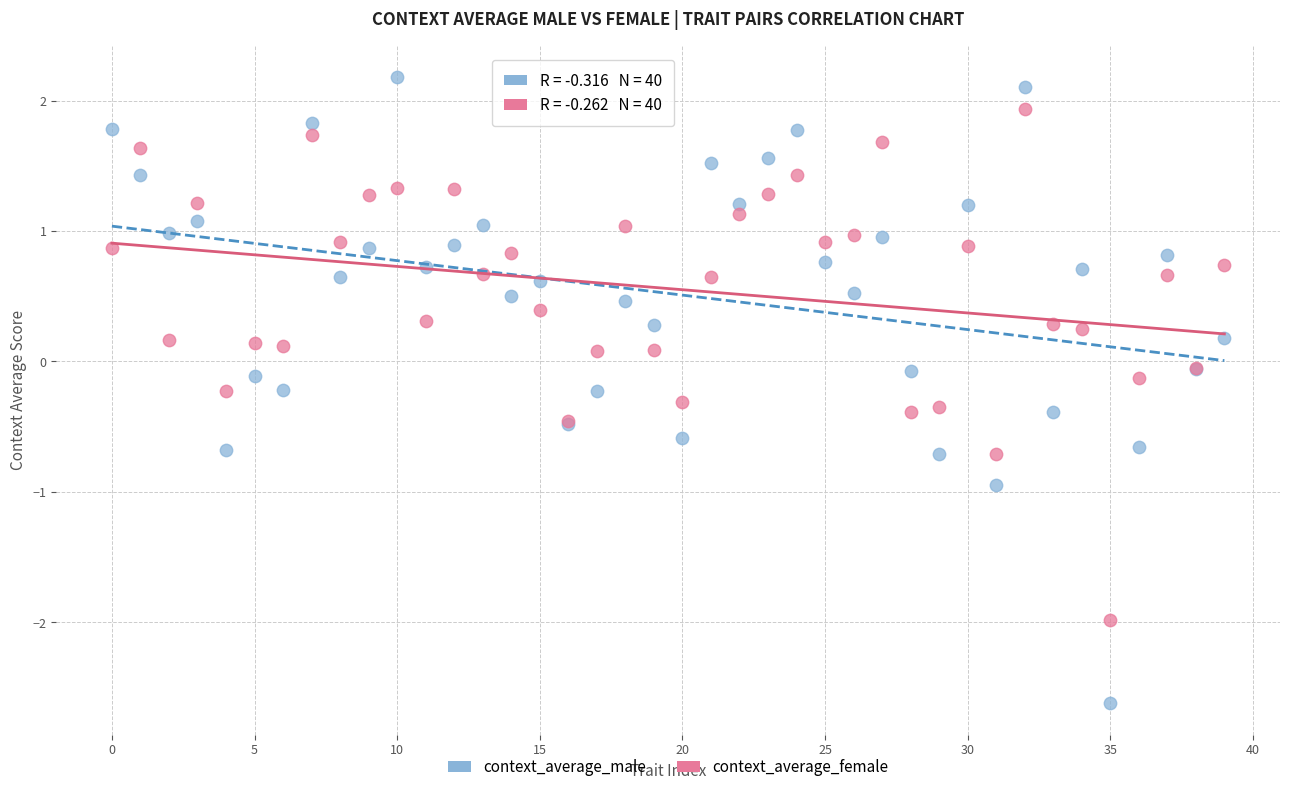

What are all the series names shown in the legend?

context_average_male, context_average_female